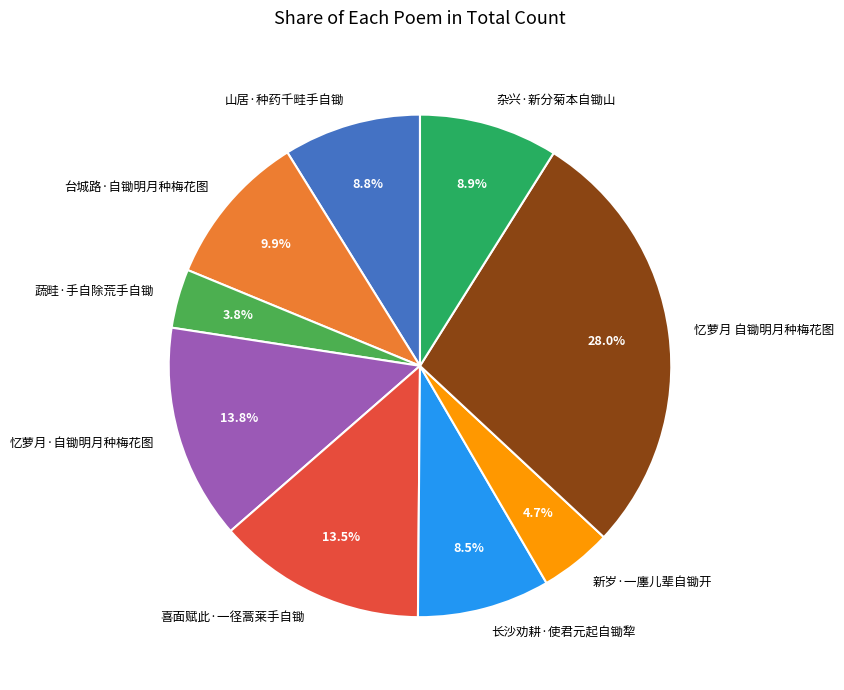

To the nearest percent, what is the difference between the largest and smallest slice percentages?

24%